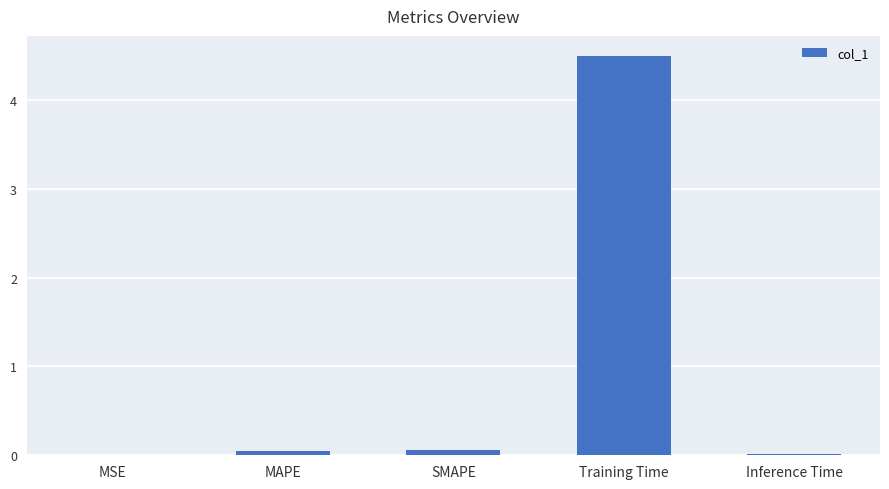

The chart shows a value of 0.0 at MSE. True or false?

True